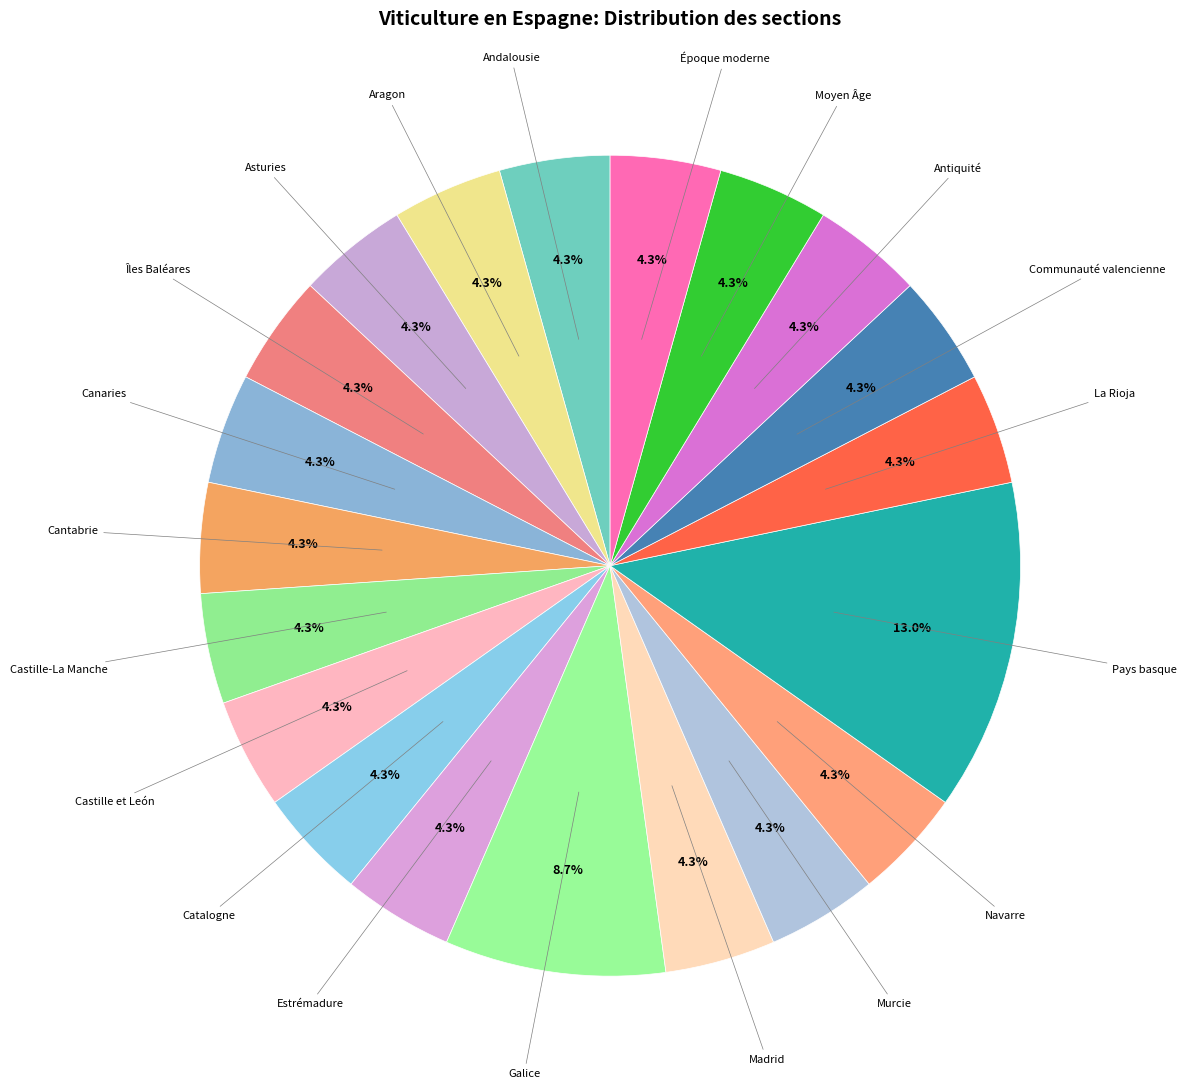

To the nearest percent, what percentage of the pie is La Rioja?

4%